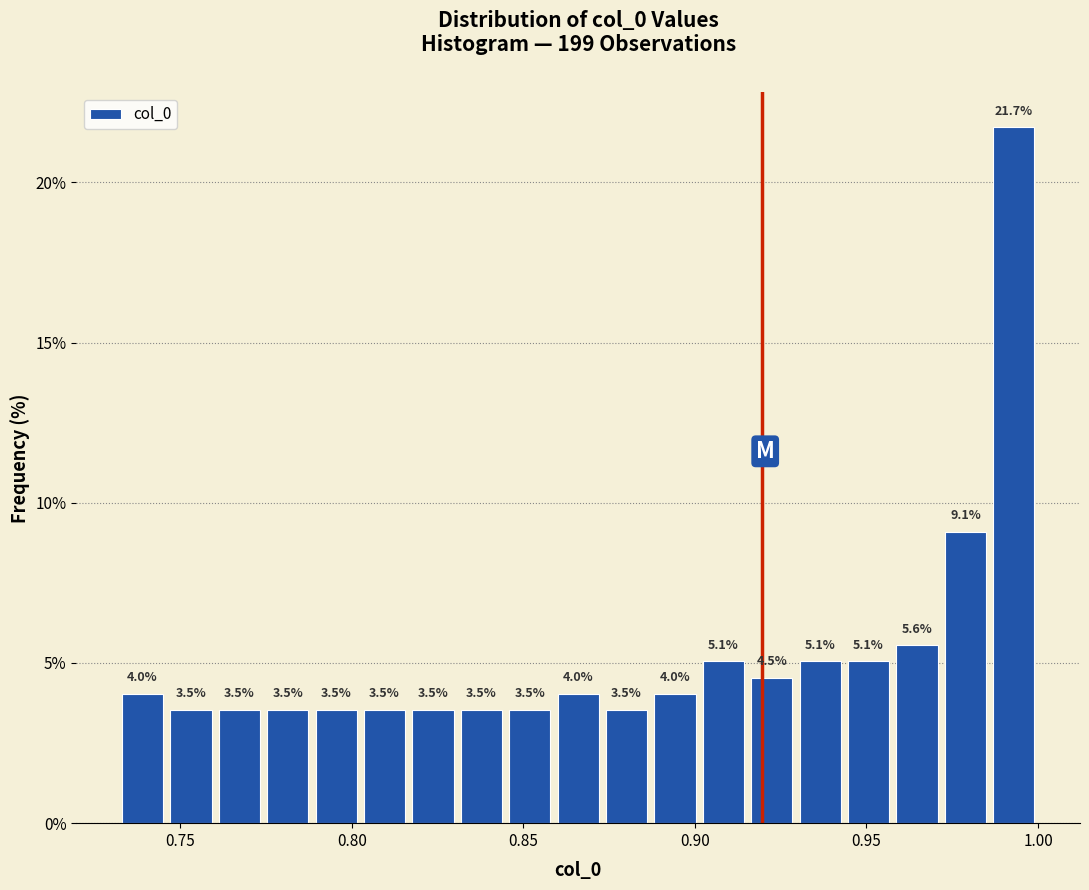

Around what value on the x-axis is the tallest bar? Give the approximate position of its centre, as read against the axis.

0.995